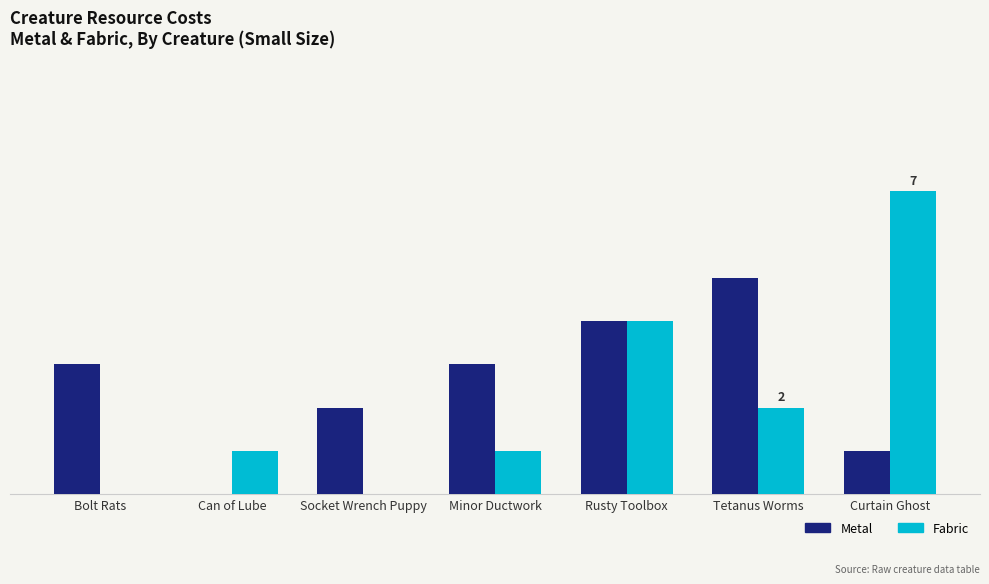

What are all the series names shown in the legend?

Metal, Fabric